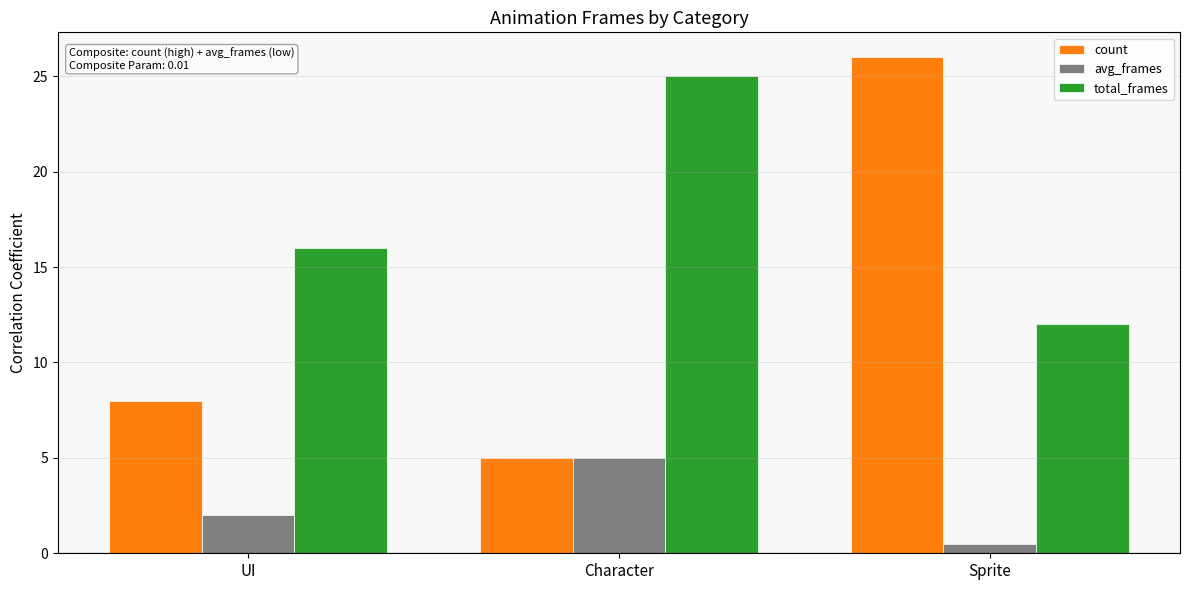

What is the minimum value shown in the chart?

0.5